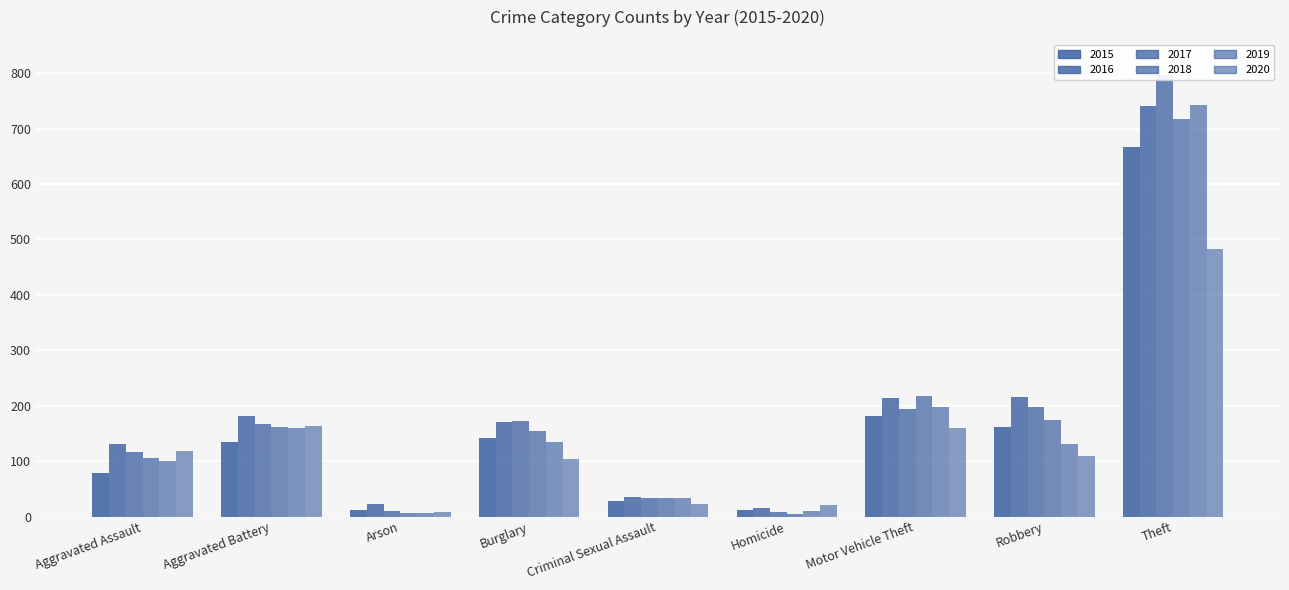

True or false: 2020 has a value of 109 at Robbery.

True